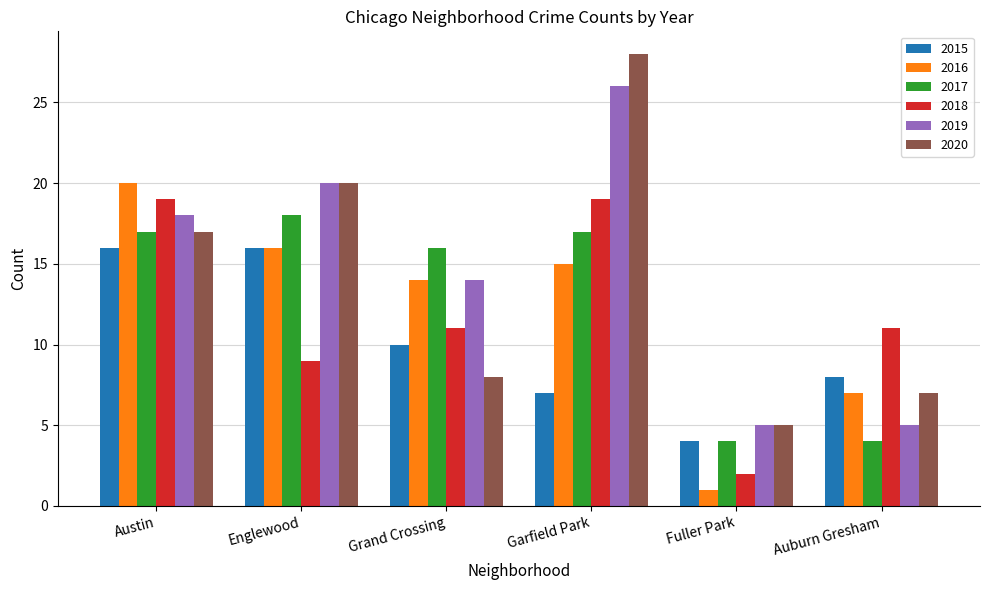

What is the difference between the highest and lowest values at Fuller Park?

4